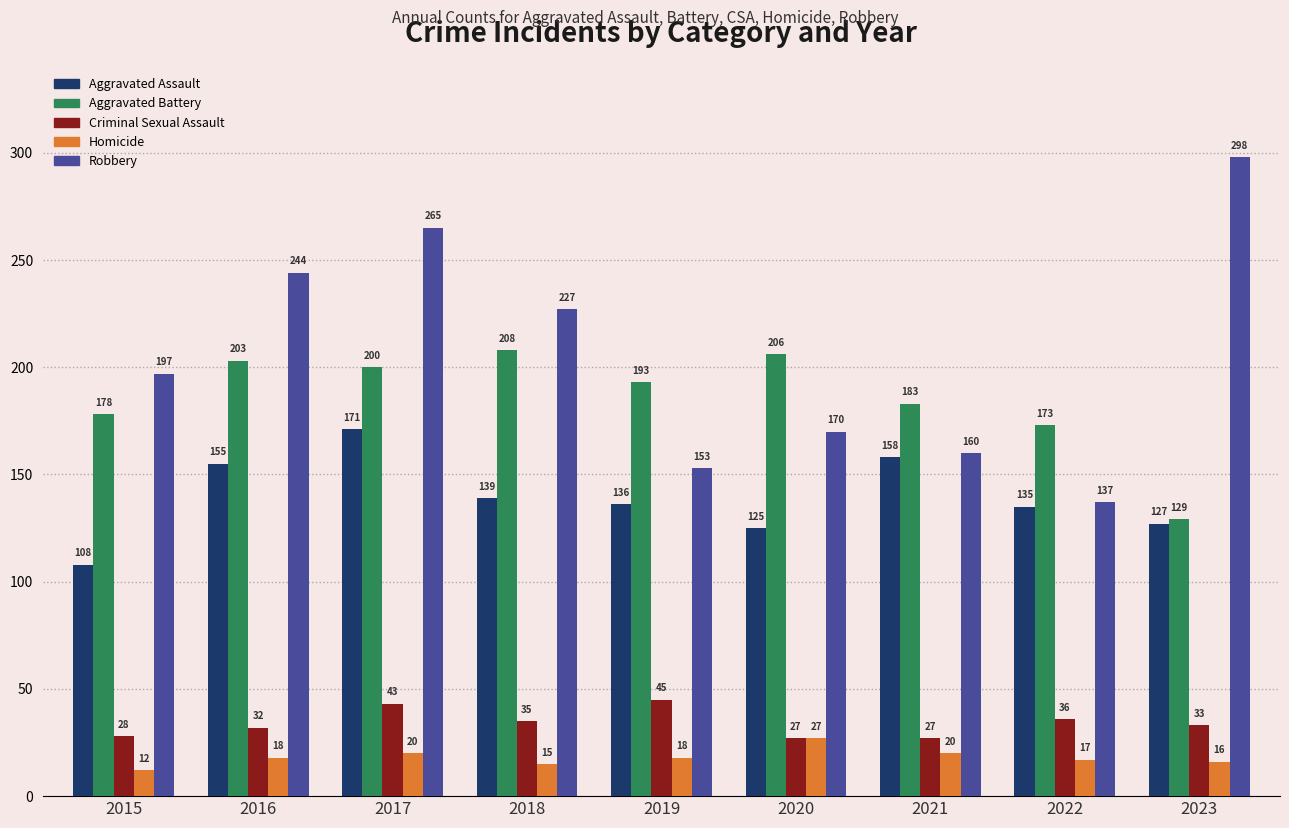

What is the value of the Robbery bar at the 4th from the left?

227